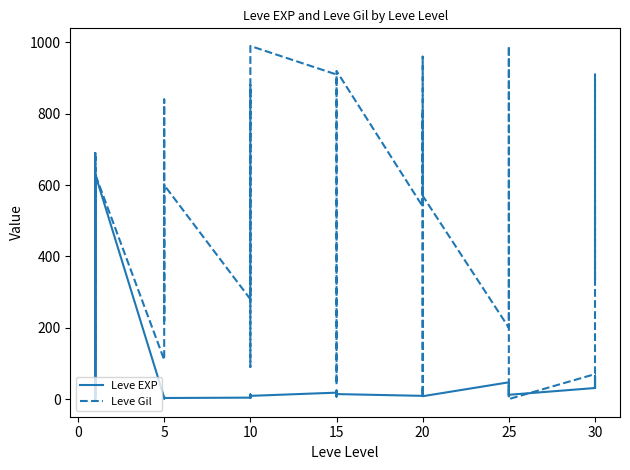

Which series changed the most between 10 and 19?

Leve Gil